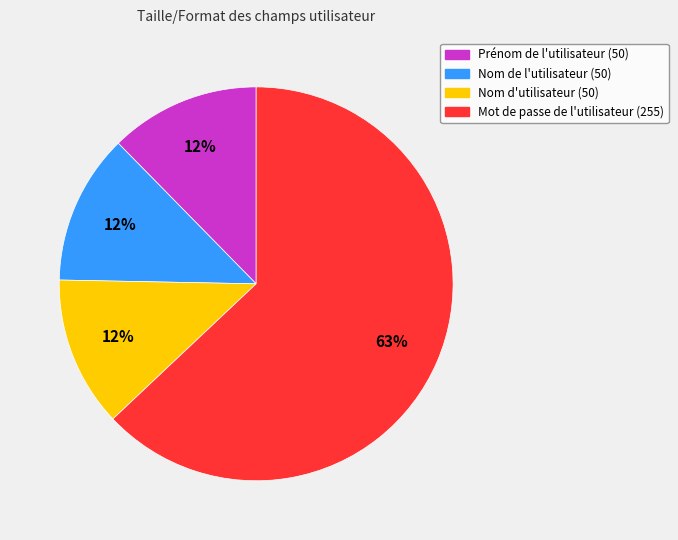

What is the largest slice in the pie chart?

Mot de passe de l'utilisateur